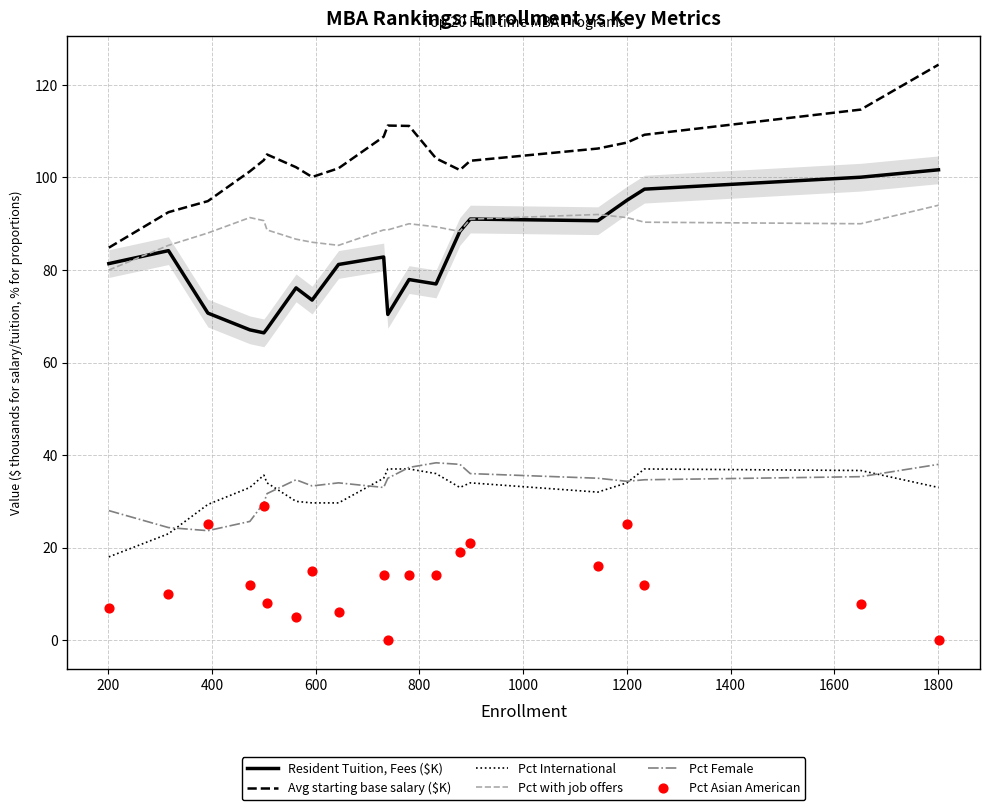

Which series has the largest total across all categories?

Avg starting base salary ($K)